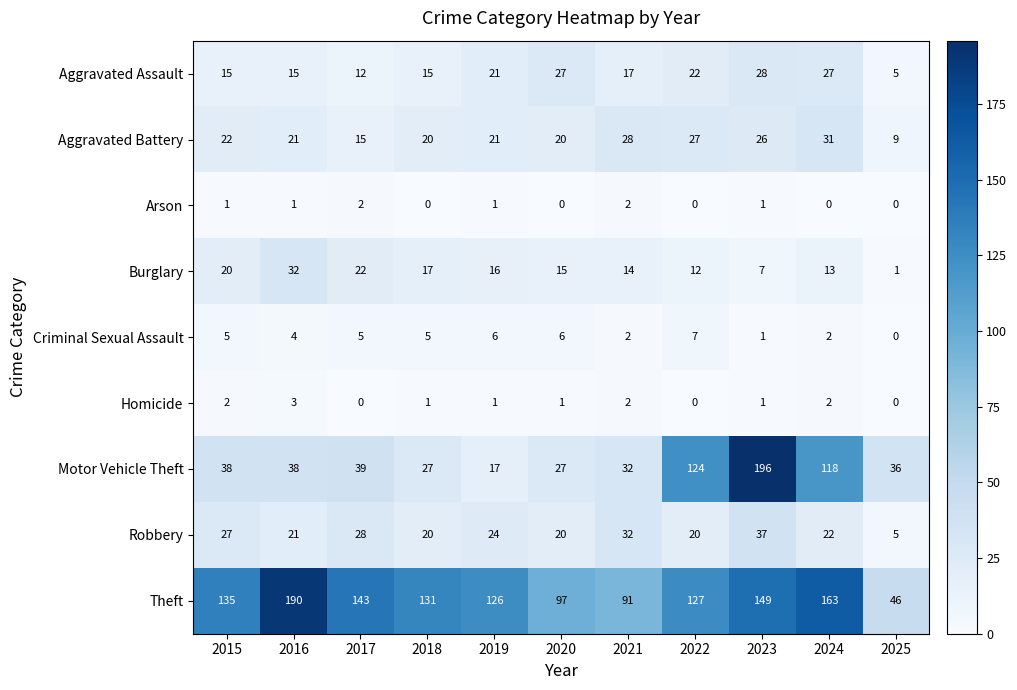

At how many categories does at least one series exceed 154?

3